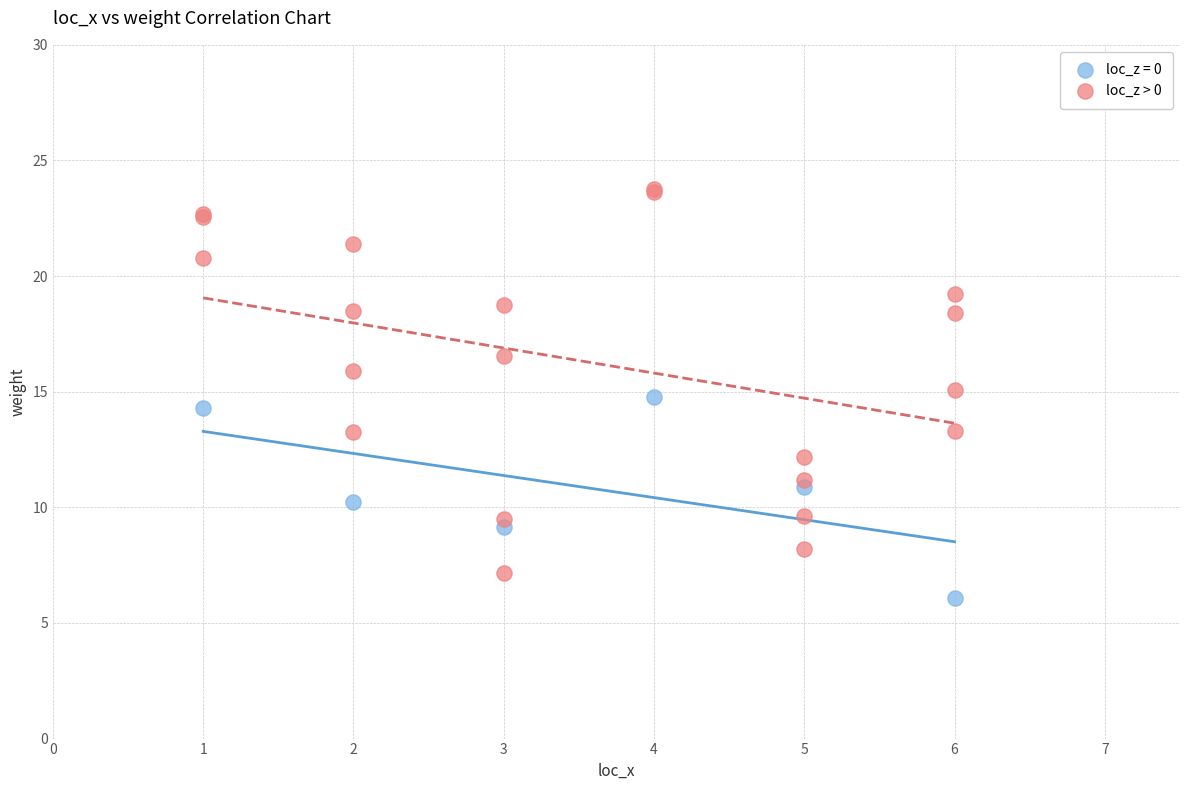

Which series contains the highest Y value?

loc_z > 0